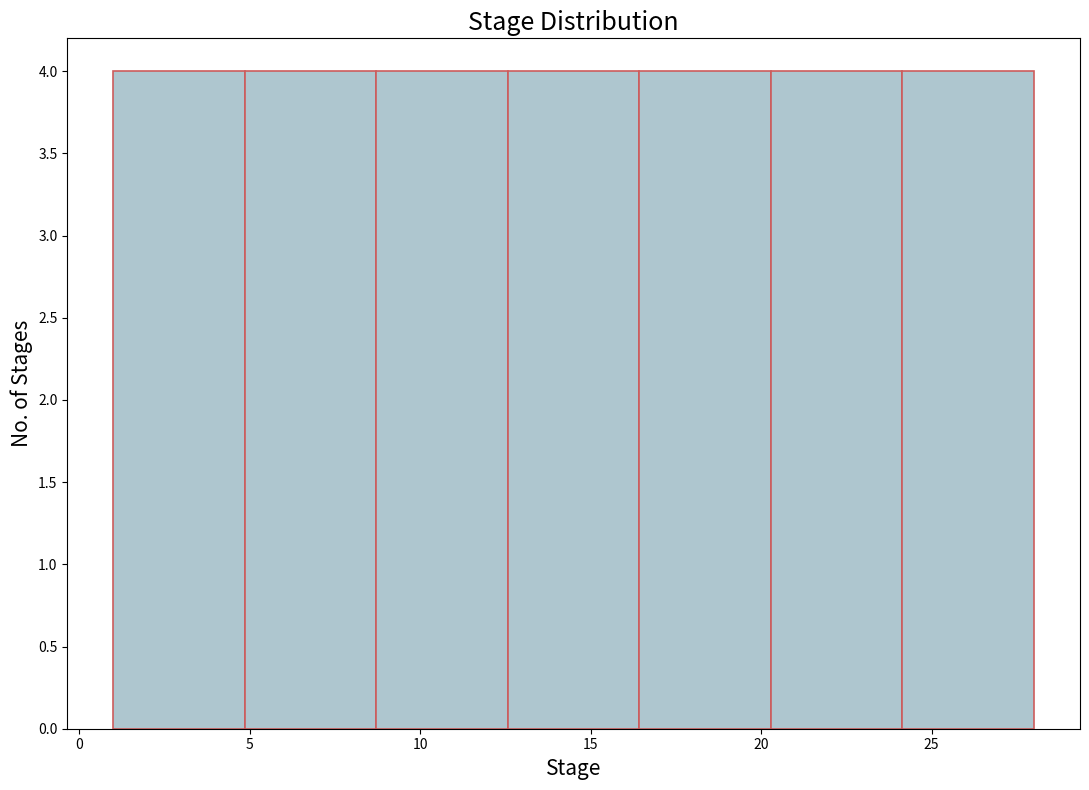

Reading left to right, transcribe this chart: for each bar, give the range it covers on the x-axis and its height. Neither the bar edges nor the heights are printed on the chart, so give them approximately, as read against the axes.

1.0 to 5.0: 4
5.0 to 8.5: 4
8.5 to 12.5: 4
12.5 to 16.5: 4
16.5 to 20.5: 4
20.5 to 24.0: 4
24.0 to 28.0: 4